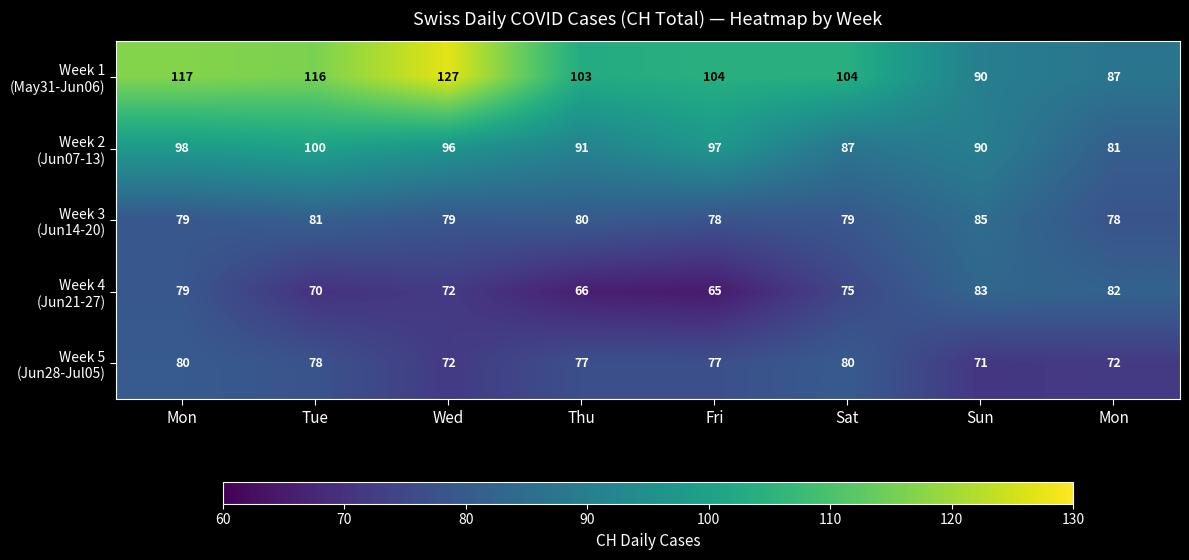

How many distinct data groups are displayed?

5